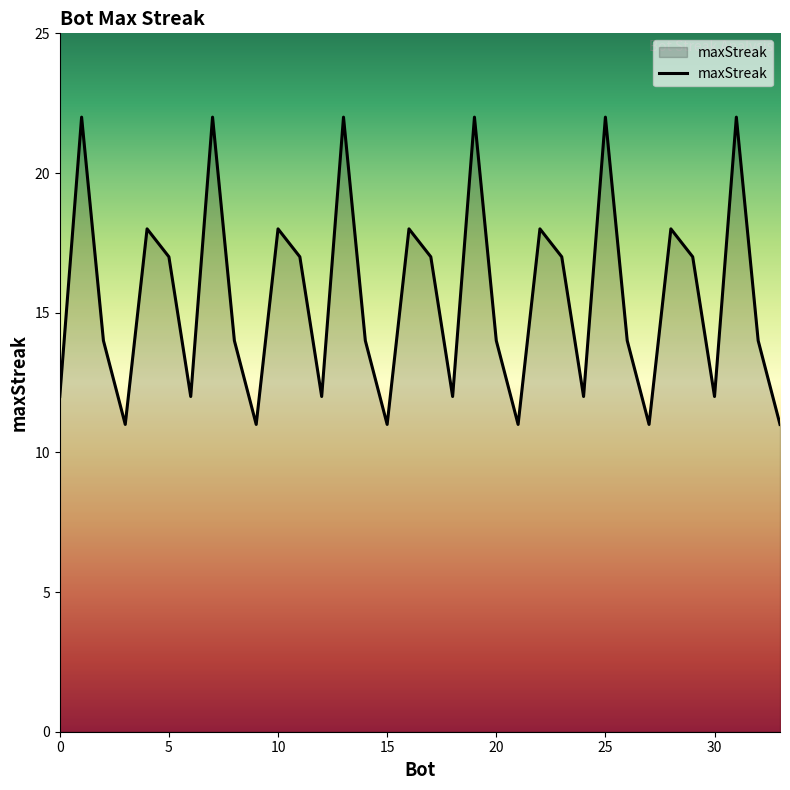

What is the difference between the maximum and minimum values?

11